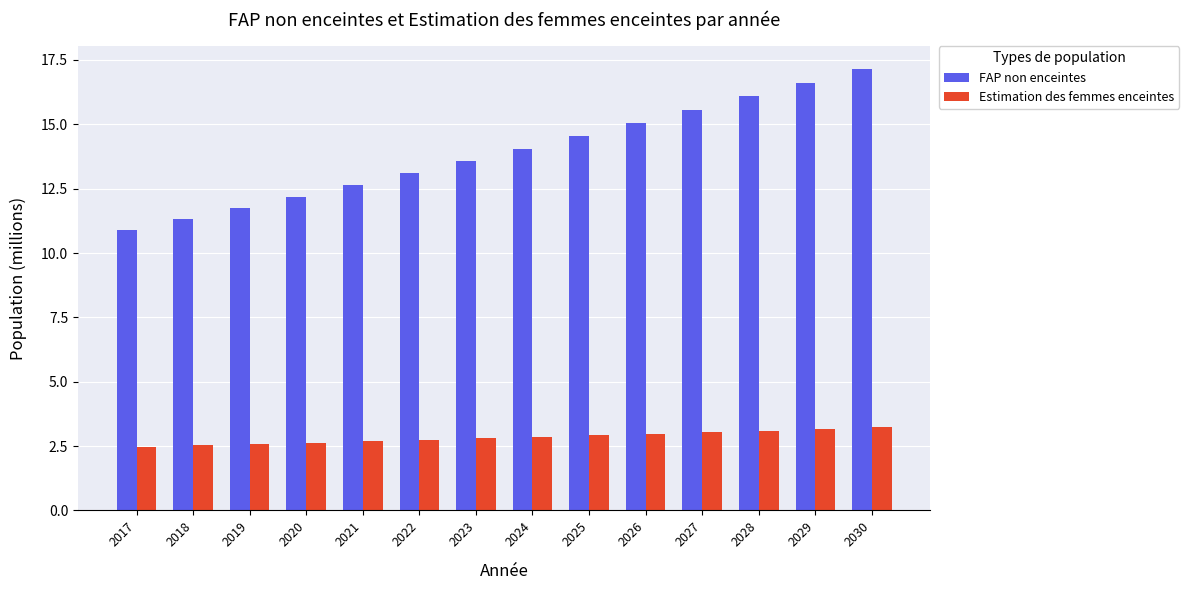

Which series has the largest range (max minus min)?

FAP non enceintes